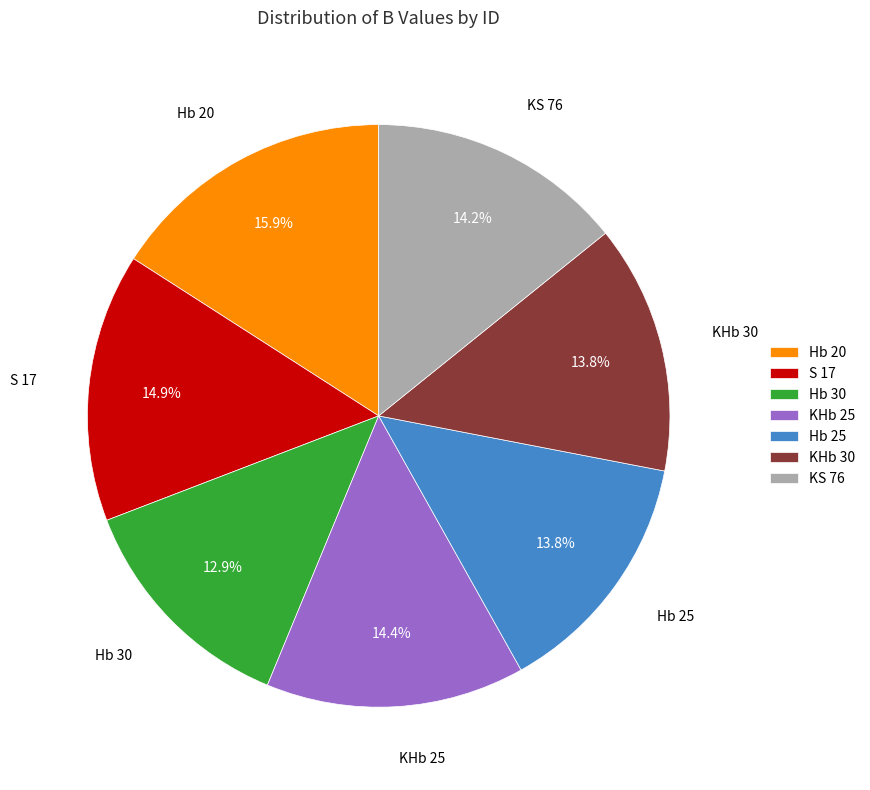

True or false: Hb 20 accounts for 1% of the total.

False